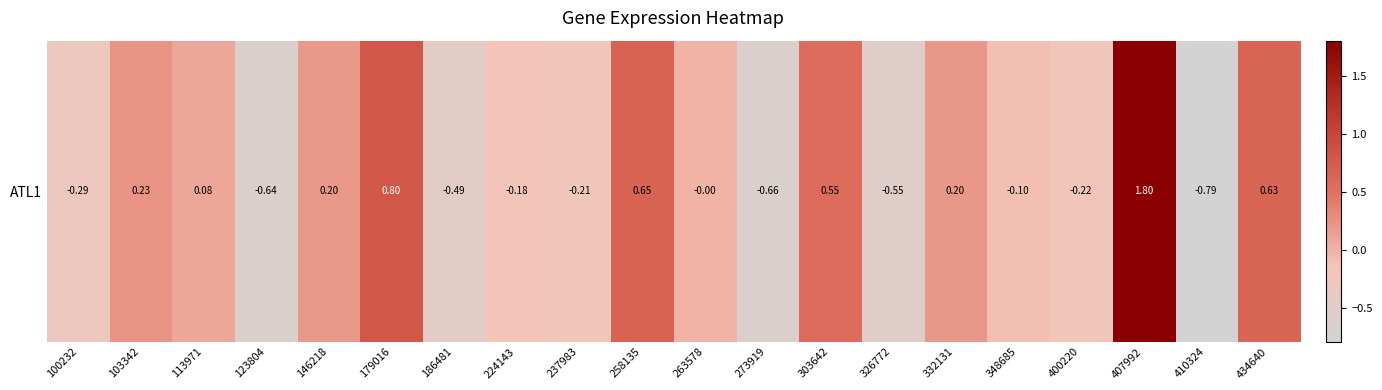

Is it true that the value at 332131 is 0.1?

False